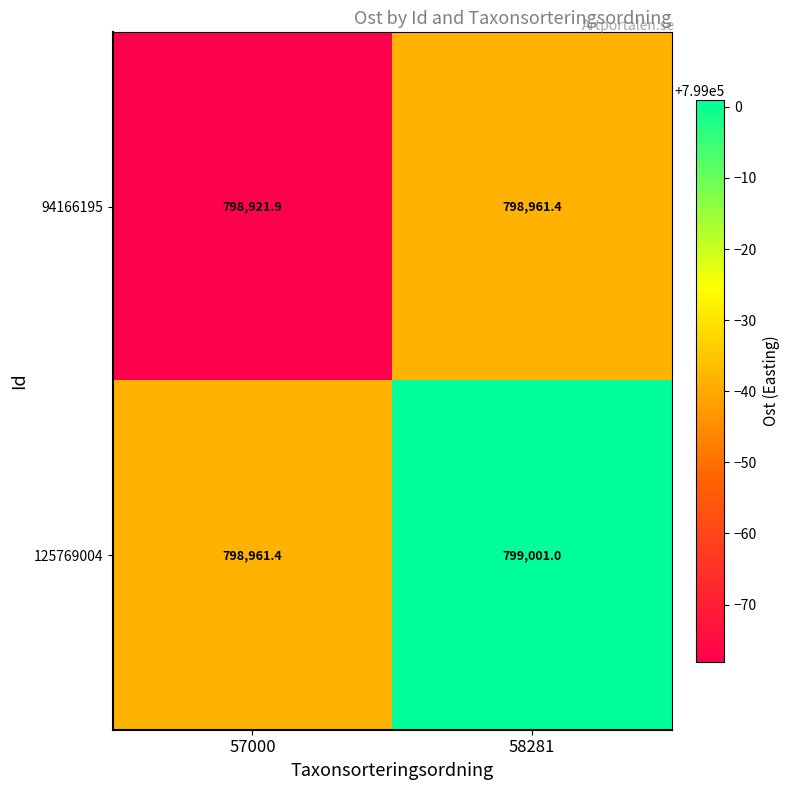

Reading left to right, extract all data points from this chart.

94166195: 57000=798921.9	58281=798961.4
125769004: 57000=798961.4	58281=799001.0